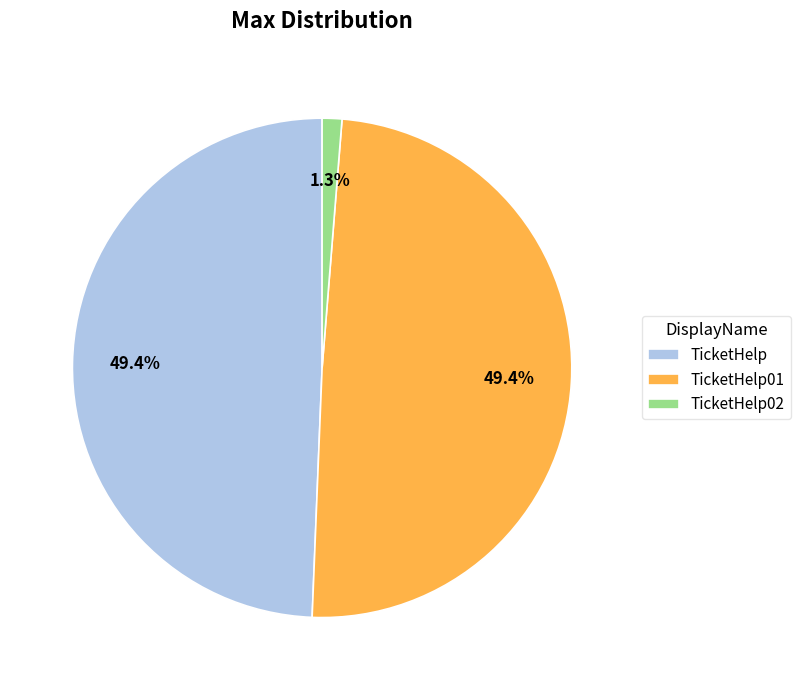

True or false: TicketHelp01 accounts for 49% of the total.

True